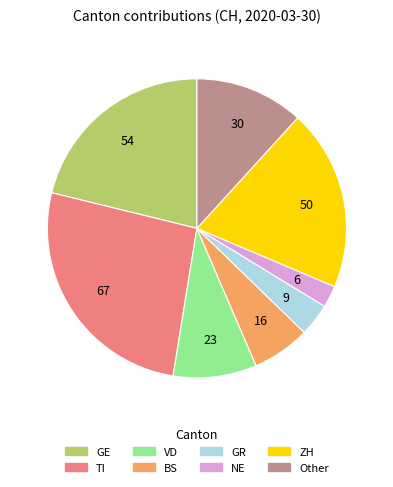

Rank the categories by value from highest to lowest.

TI, GE, ZH, Other, VD, BS, GR, NE